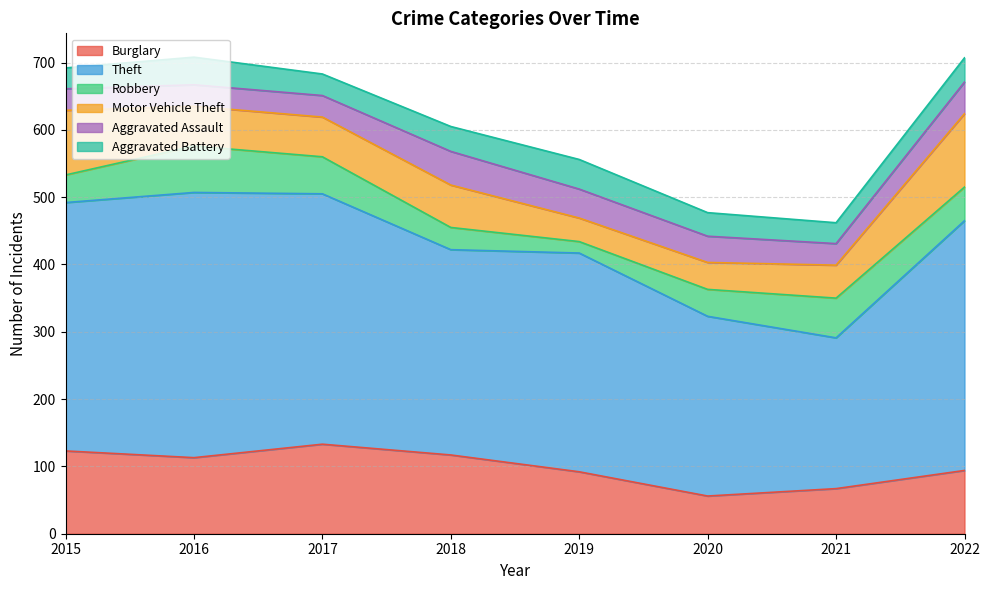

How many lines are shown in the chart?

6